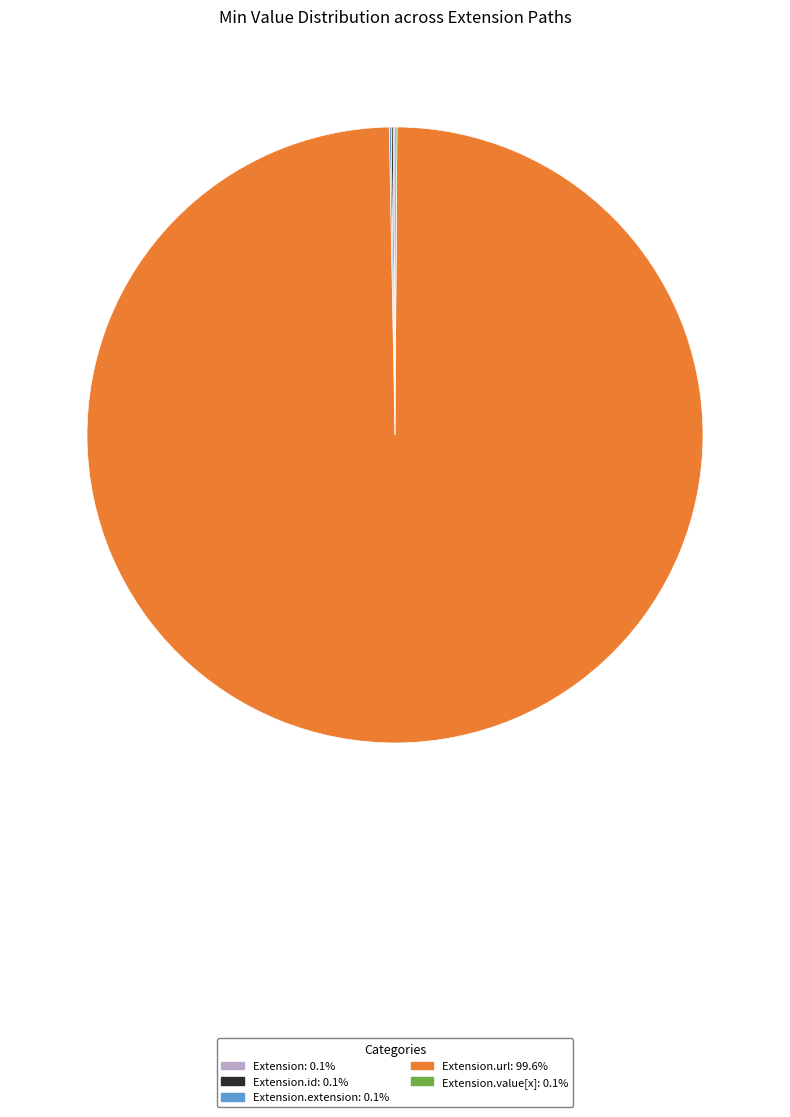

Is there any slice that represents more than half of the pie?

Yes